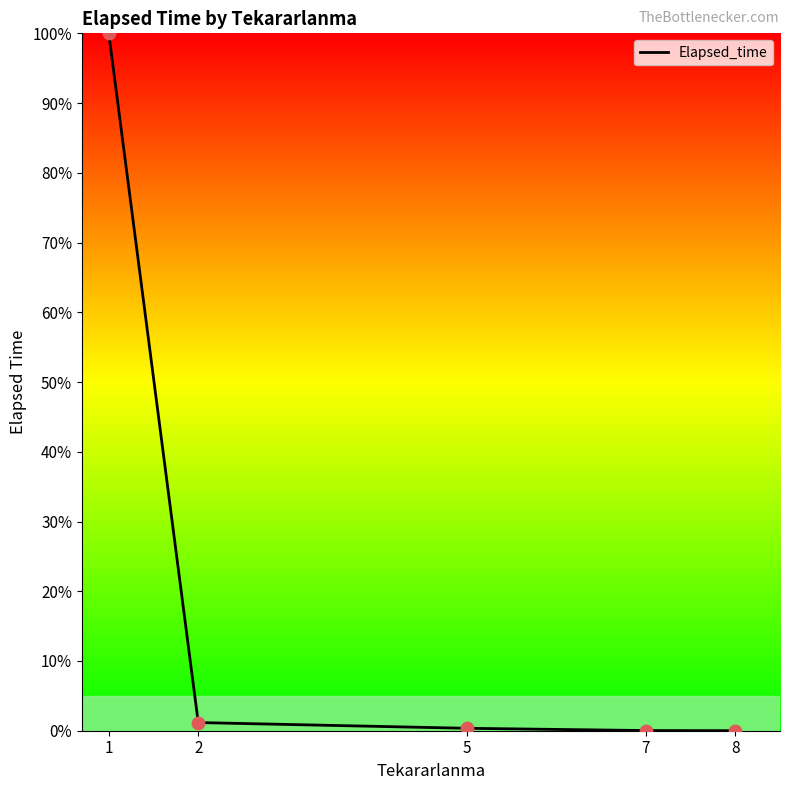

Which has a higher value, 1 or 5?

1